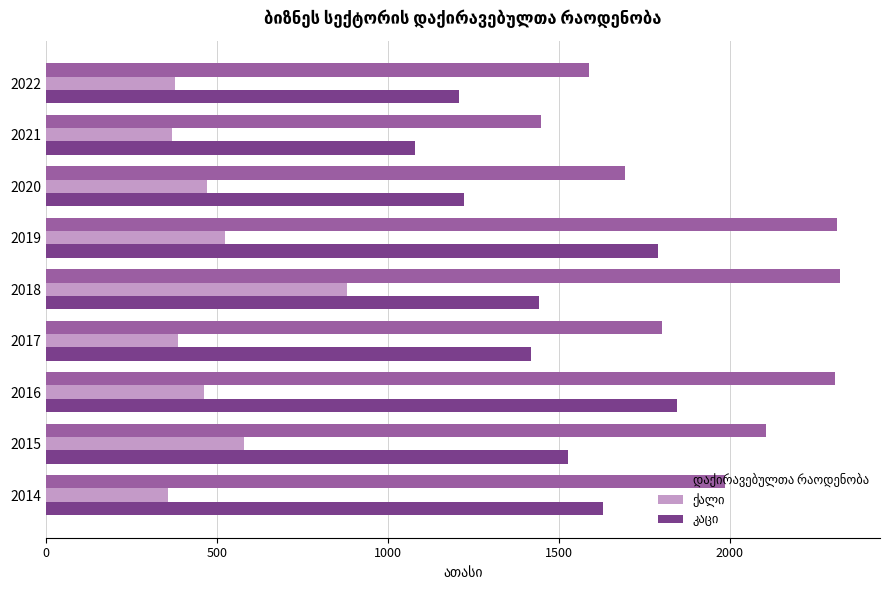

What is the smallest value displayed?

357.3